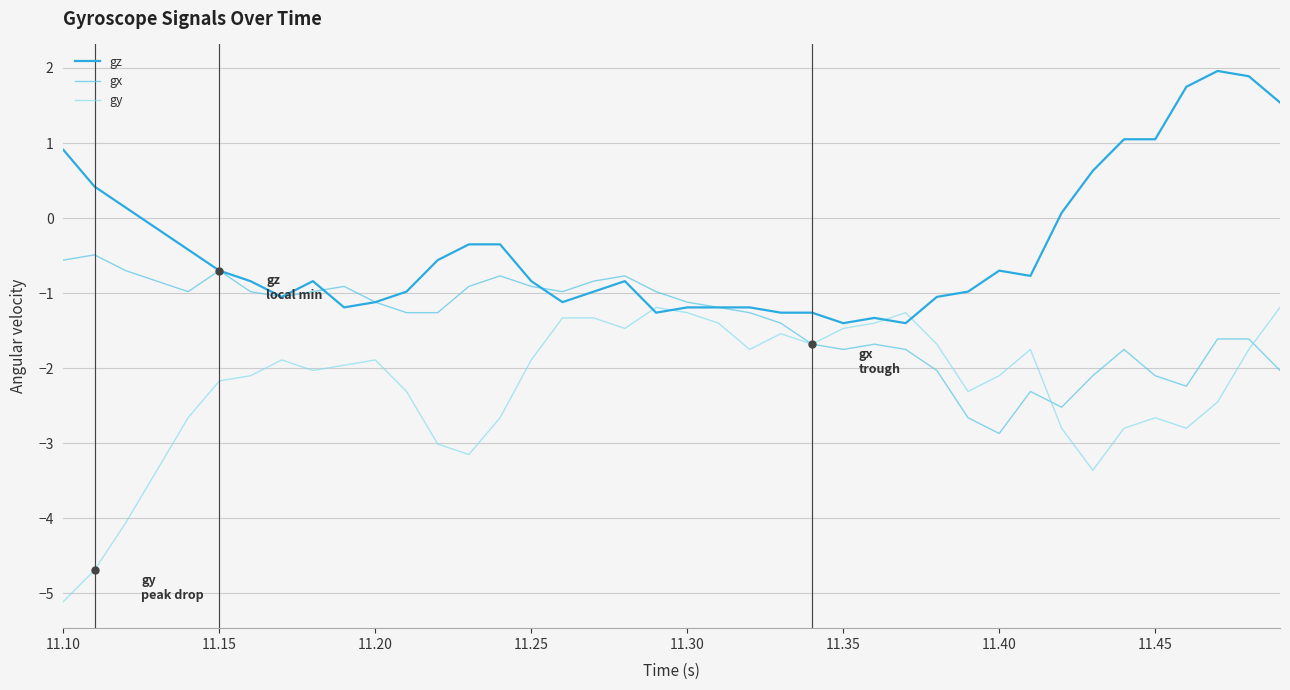

Rank the series by their maximum value, from highest to lowest.

gz, gx, gy